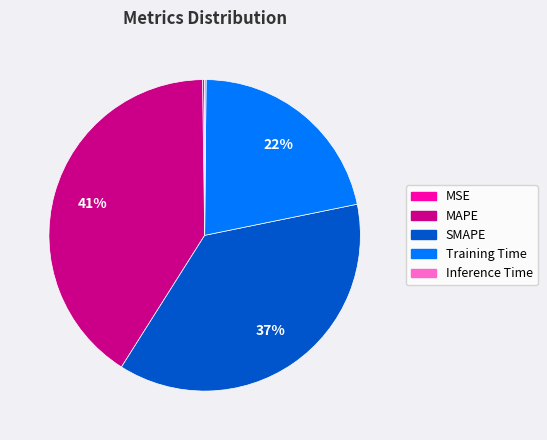

To the nearest percent, what is the difference between the largest and smallest slice percentages?

41%